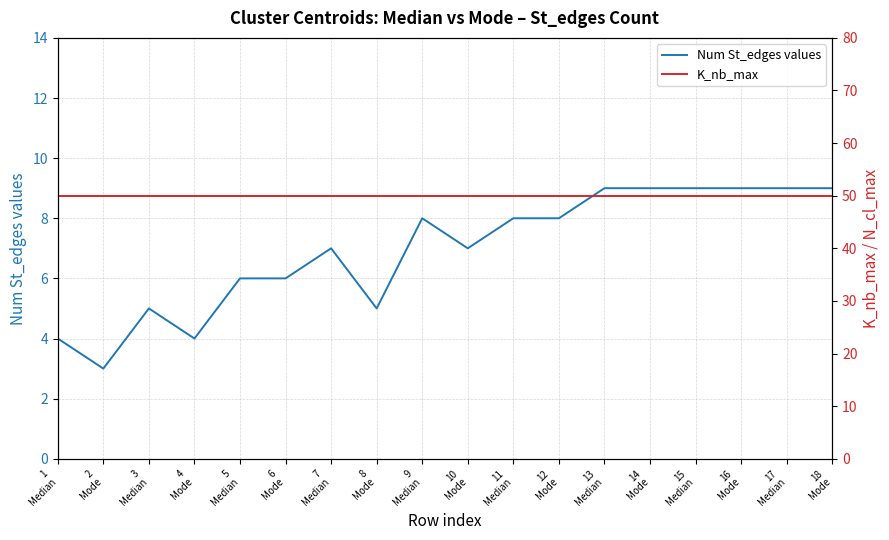

What is the maximum value for K_nb_max?

50